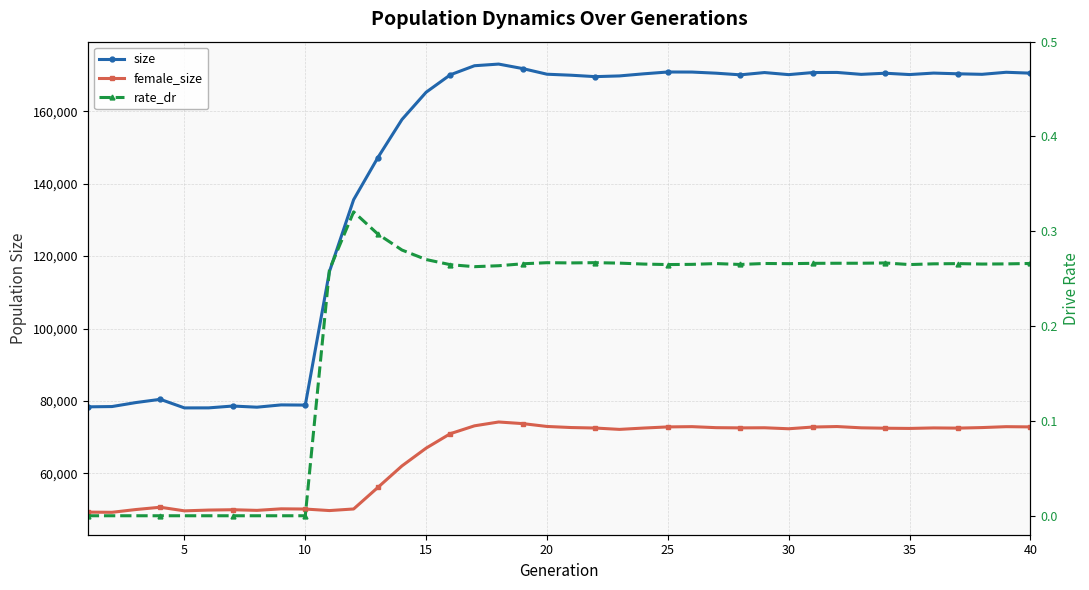

Reading right to left, what are all the values shown in this chart?

size: 170540.0	170784.0	170218.0	170363.0	170559.0	170152.0	170522.0	170207.0	170738.0	170709.0	170132.0	170706.0	170075.0	170529.0	170843.0	170860.0	170355.0	169776.0	169578.0	169968.0	170247.0	171799.0	173047.0	172590.0	170084.0	165272.0	157736.0	147184.0	135588.0	115758.0	78850.0	78901.0	78270.0	78589.0	78079.0	78072.0	80443.0	79557.0	78445.0	78367.0
female_size: 72825.0	72888.0	72640.0	72486.0	72544.0	72403.0	72459.0	72571.0	72924.0	72787.0	72311.0	72587.0	72553.0	72614.0	72895.0	72821.0	72508.0	72137.0	72510.0	72648.0	72947.0	73732.0	74180.0	73122.0	70949.0	66960.0	62049.0	56089.0	50154.0	49713.0	50134.0	50194.0	49767.0	49945.0	49852.0	49636.0	50634.0	50005.0	49232.0	49286.0
rate_dr: 0.3	0.3	0.3	0.3	0.3	0.3	0.3	0.3	0.3	0.3	0.3	0.3	0.3	0.3	0.3	0.3	0.3	0.3	0.3	0.3	0.3	0.3	0.3	0.3	0.3	0.3	0.3	0.3	0.3	0.3	0.0	0.0	0.0	0.0	0.0	0.0	0.0	0.0	0.0	0.0